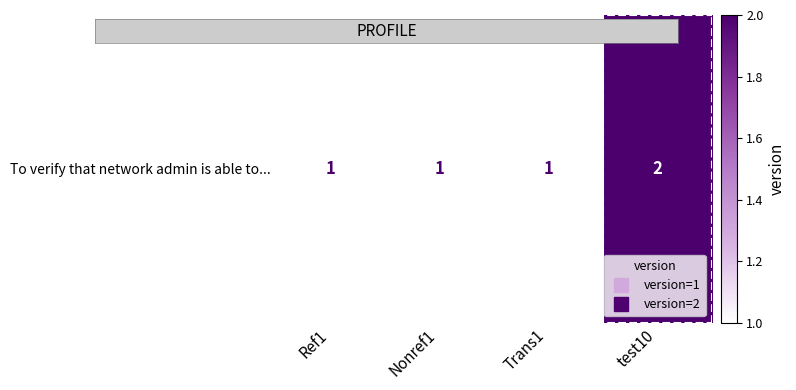

Reading right to left, extract all data points from this chart.

2	1	1	1